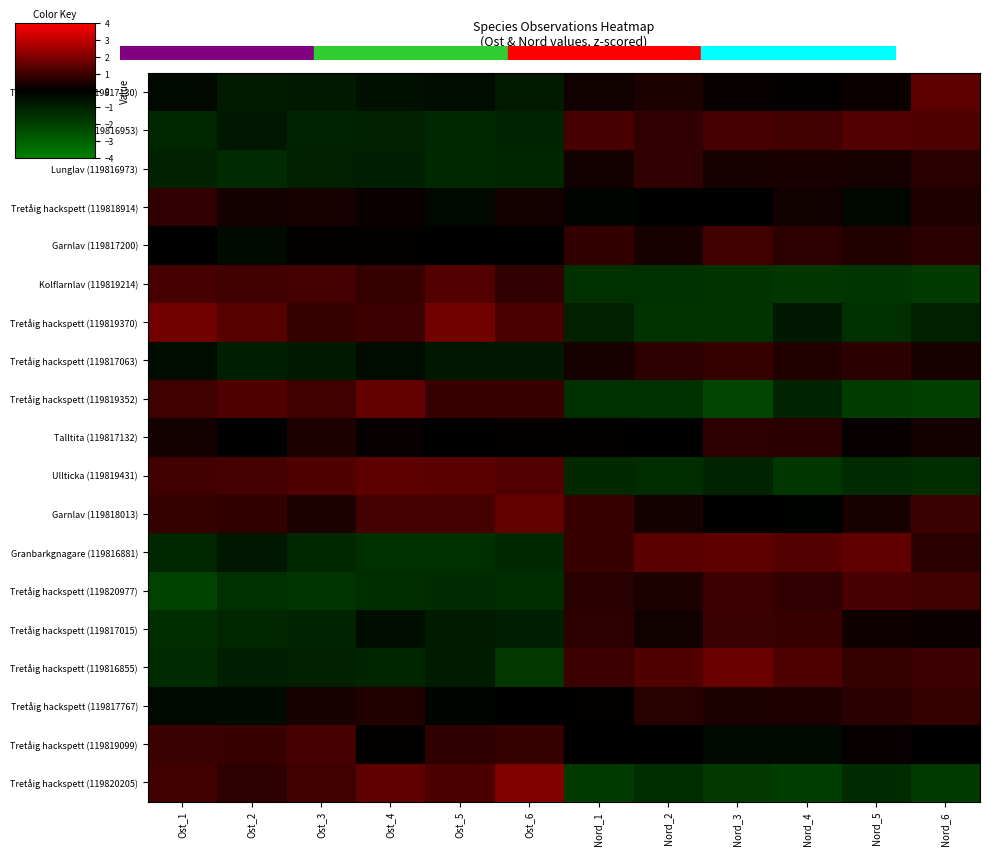

Reading left to right, extract all data points from this chart.

Tretåig hackspett (119817130): Ost_1=-0.3	Ost_2=-0.8	Ost_3=-0.8	Ost_4=-0.5	Ost_5=-0.4	Ost_6=-0.9	Nord_1=0.3	Nord_2=0.5	Nord_3=0.1	Nord_4=0.1	Nord_5=0.2	Nord_6=1.5
Knärot (119816953): Ost_1=-1.2	Ost_2=-0.7	Ost_3=-1.1	Ost_4=-1.1	Ost_5=-1.3	Ost_6=-1.1	Nord_1=1.1	Nord_2=0.8	Nord_3=1.1	Nord_4=1.0	Nord_5=1.3	Nord_6=1.2
Lunglav (119816973): Ost_1=-1.1	Ost_2=-1.3	Ost_3=-1.0	Ost_4=-1.0	Ost_5=-1.2	Ost_6=-1.2	Nord_1=0.3	Nord_2=0.8	Nord_3=0.4	Nord_4=0.4	Nord_5=0.4	Nord_6=0.6
Tretåig hackspett (119818914): Ost_1=0.8	Ost_2=0.3	Ost_3=0.4	Ost_4=0.2	Ost_5=-0.3	Ost_6=0.3	Nord_1=-0.2	Nord_2=-0.1	Nord_3=-0.0	Nord_4=0.3	Nord_5=-0.2	Nord_6=0.5
Garnlav (119817200): Ost_1=0.0	Ost_2=-0.3	Ost_3=0.1	Ost_4=0.0	Ost_5=0.0	Ost_6=0.0	Nord_1=0.8	Nord_2=0.4	Nord_3=1.0	Nord_4=0.7	Nord_5=0.5	Nord_6=0.7
Kolflarnlav (119819214): Ost_1=1.1	Ost_2=1.0	Ost_3=1.1	Ost_4=0.8	Ost_5=1.3	Ost_6=0.8	Nord_1=-1.5	Nord_2=-1.5	Nord_3=-1.6	Nord_4=-1.7	Nord_5=-1.6	Nord_6=-1.8
Tretåig hackspett (119819370): Ost_1=1.8	Ost_2=1.3	Ost_3=0.9	Ost_4=1.0	Ost_5=1.8	Ost_6=1.2	Nord_1=-1.0	Nord_2=-1.6	Nord_3=-1.6	Nord_4=-0.8	Nord_5=-1.5	Nord_6=-1.0
Tretåig hackspett (119817063): Ost_1=-0.4	Ost_2=-1.0	Ost_3=-0.8	Ost_4=-0.4	Ost_5=-0.8	Ost_6=-0.7	Nord_1=0.4	Nord_2=0.7	Nord_3=0.8	Nord_4=0.5	Nord_5=0.7	Nord_6=0.4
Tretåig hackspett (119819352): Ost_1=1.0	Ost_2=1.2	Ost_3=1.0	Ost_4=1.5	Ost_5=0.9	Ost_6=0.9	Nord_1=-1.5	Nord_2=-1.5	Nord_3=-2.2	Nord_4=-1.1	Nord_5=-1.9	Nord_6=-2.0
Talltita (119817132): Ost_1=0.3	Ost_2=-0.1	Ost_3=0.4	Ost_4=0.1	Ost_5=-0.0	Ost_6=0.1	Nord_1=0.0	Nord_2=-0.0	Nord_3=0.7	Nord_4=0.7	Nord_5=0.1	Nord_6=0.3
Ullticka (119819431): Ost_1=1.0	Ost_2=1.1	Ost_3=1.3	Ost_4=1.5	Ost_5=1.4	Ost_6=1.3	Nord_1=-1.3	Nord_2=-1.4	Nord_3=-1.1	Nord_4=-1.7	Nord_5=-1.4	Nord_6=-1.5
Garnlav (119818013): Ost_1=0.8	Ost_2=0.8	Ost_3=0.5	Ost_4=1.1	Ost_5=1.1	Ost_6=1.5	Nord_1=0.9	Nord_2=0.3	Nord_3=-0.0	Nord_4=-0.1	Nord_5=0.4	Nord_6=0.9
Granbarkgnagare (119816881): Ost_1=-1.2	Ost_2=-0.8	Ost_3=-1.2	Ost_4=-1.5	Ost_5=-1.5	Ost_6=-1.3	Nord_1=0.9	Nord_2=1.4	Nord_3=1.5	Nord_4=1.3	Nord_5=1.5	Nord_6=0.6
Tretåig hackspett (119820977): Ost_1=-2.1	Ost_2=-1.5	Ost_3=-1.6	Ost_4=-1.4	Ost_5=-1.4	Ost_6=-1.4	Nord_1=0.7	Nord_2=0.4	Nord_3=0.9	Nord_4=0.8	Nord_5=1.1	Nord_6=1.0
Tretåig hackspett (119817015): Ost_1=-1.4	Ost_2=-1.2	Ost_3=-1.1	Ost_4=-0.5	Ost_5=-0.9	Ost_6=-0.9	Nord_1=0.7	Nord_2=0.3	Nord_3=0.9	Nord_4=0.9	Nord_5=0.2	Nord_6=0.2
Tretåig hackspett (119816855): Ost_1=-1.4	Ost_2=-0.9	Ost_3=-1.0	Ost_4=-1.2	Ost_5=-0.9	Ost_6=-1.8	Nord_1=1.0	Nord_2=1.3	Nord_3=1.7	Nord_4=1.2	Nord_5=0.8	Nord_6=1.0
Tretåig hackspett (119817767): Ost_1=-0.3	Ost_2=-0.3	Ost_3=0.3	Ost_4=0.5	Ost_5=-0.2	Ost_6=0.0	Nord_1=0.1	Nord_2=0.6	Nord_3=0.4	Nord_4=0.5	Nord_5=0.7	Nord_6=0.8
Tretåig hackspett (119819099): Ost_1=0.9	Ost_2=0.9	Ost_3=1.1	Ost_4=0.0	Ost_5=0.7	Ost_6=0.8	Nord_1=-0.0	Nord_2=0.0	Nord_3=-0.3	Nord_4=-0.3	Nord_5=0.1	Nord_6=-0.0
Tretåig hackspett (119820205): Ost_1=1.0	Ost_2=0.7	Ost_3=1.0	Ost_4=1.5	Ost_5=1.2	Ost_6=2.0	Nord_1=-1.8	Nord_2=-1.4	Nord_3=-1.8	Nord_4=-2.0	Nord_5=-1.4	Nord_6=-1.8